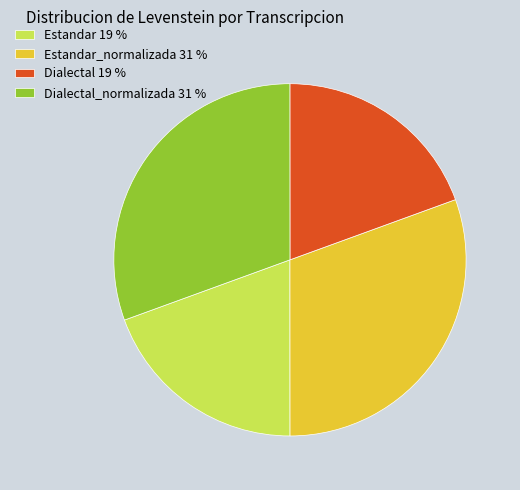

Which has a higher value, Dialectal 19 % or Dialectal_normalizada 31 %?

Dialectal_normalizada 31 %